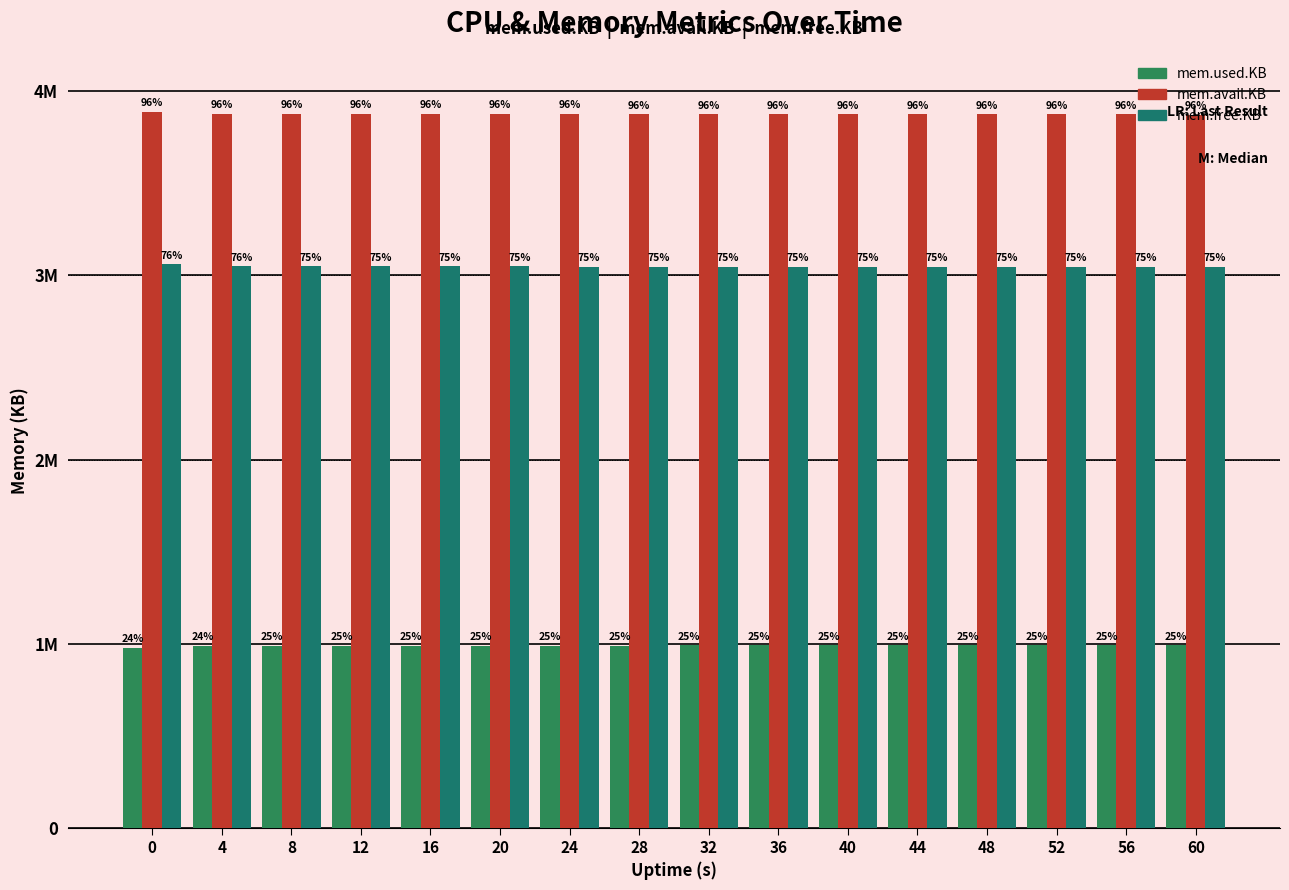

Reading right to left, transcribe all the data shown in this chart.

mem.used.KB: 60=992644	56=992148	52=992148	48=992272	44=991836	40=991652	36=991436	32=991188	28=990908	24=990552	20=990428	16=990396	12=990024	8=989808	4=989372	0=978404
mem.avail.KB: 60=3872772	56=3873268	52=3873268	48=3873144	44=3873576	40=3873760	36=3873976	32=3874224	28=3874504	24=3874852	20=3874976	16=3875008	12=3875372	8=3875580	4=3876012	0=3886980
mem.free.KB: 60=3045860	56=3046356	52=3046356	48=3046232	44=3046668	40=3046852	36=3047068	32=3047316	28=3047596	24=3047952	20=3048076	16=3048108	12=3048480	8=3048696	4=3049132	0=3060100